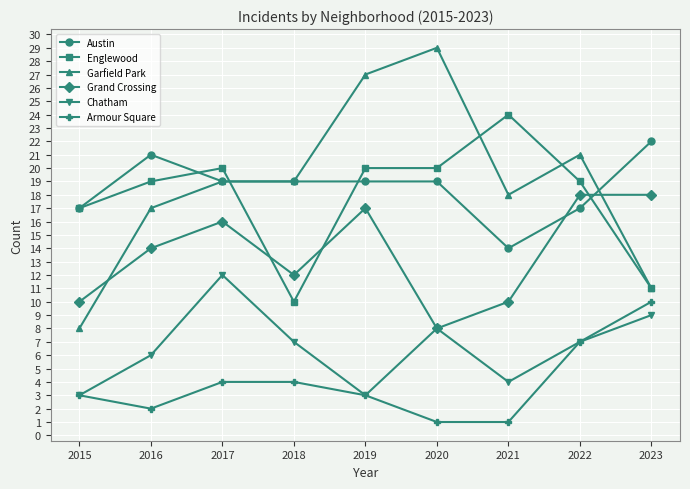

What is the total value across all series at 2019?

89